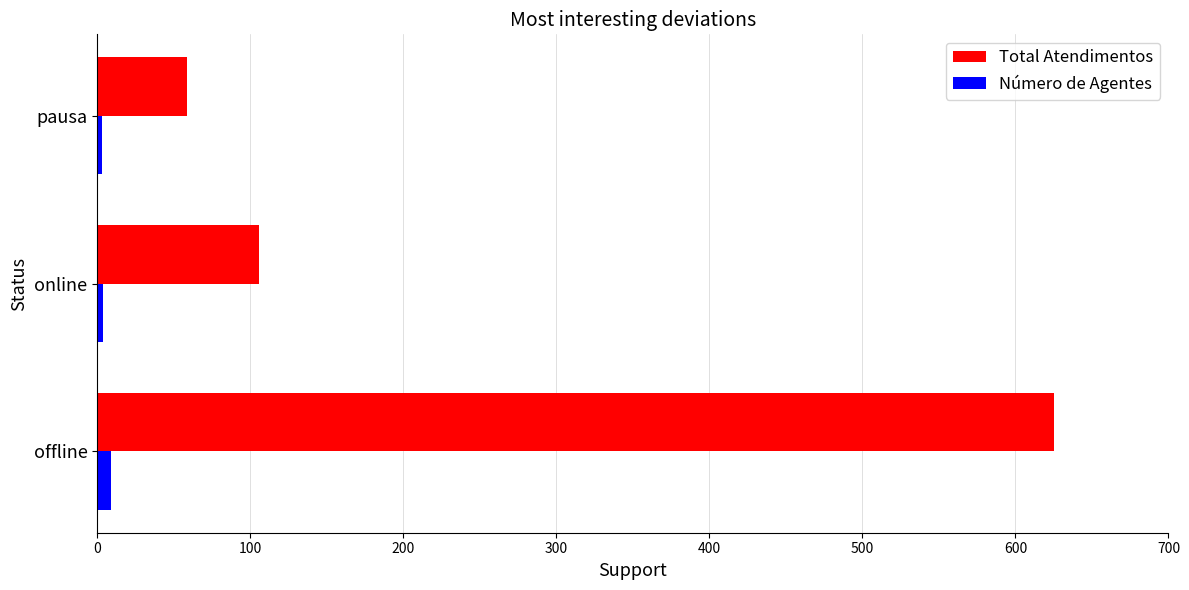

What is the difference between the maximum and minimum values in the Total Atendimentos series?

566